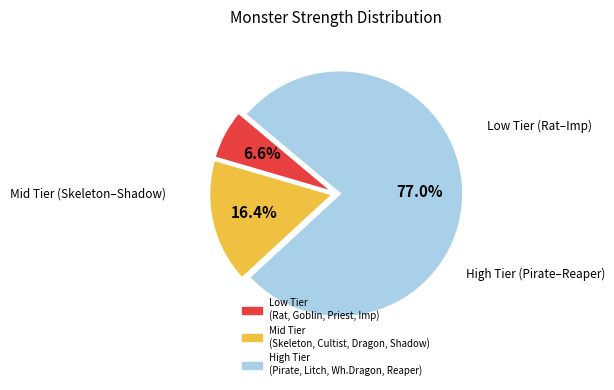

Is there any slice that represents more than half of the pie?

Yes